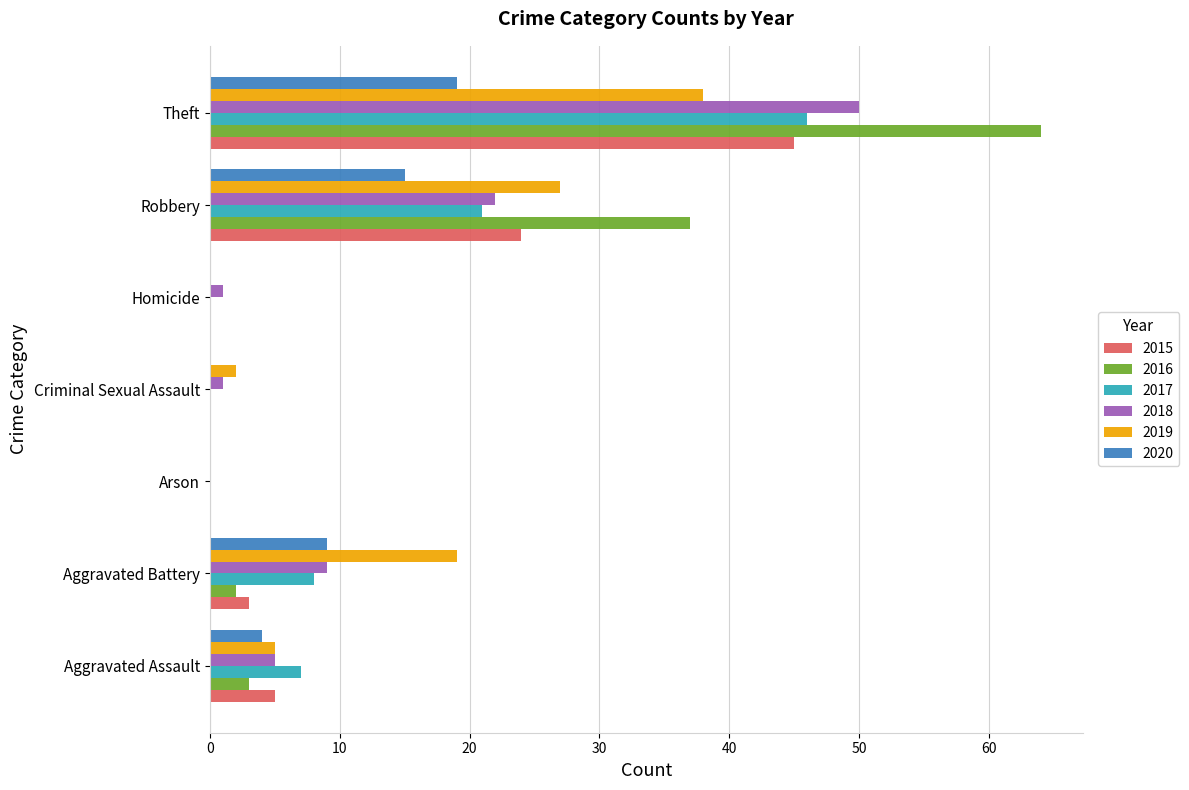

Count the 2017 values in the range 0 to 21.

6